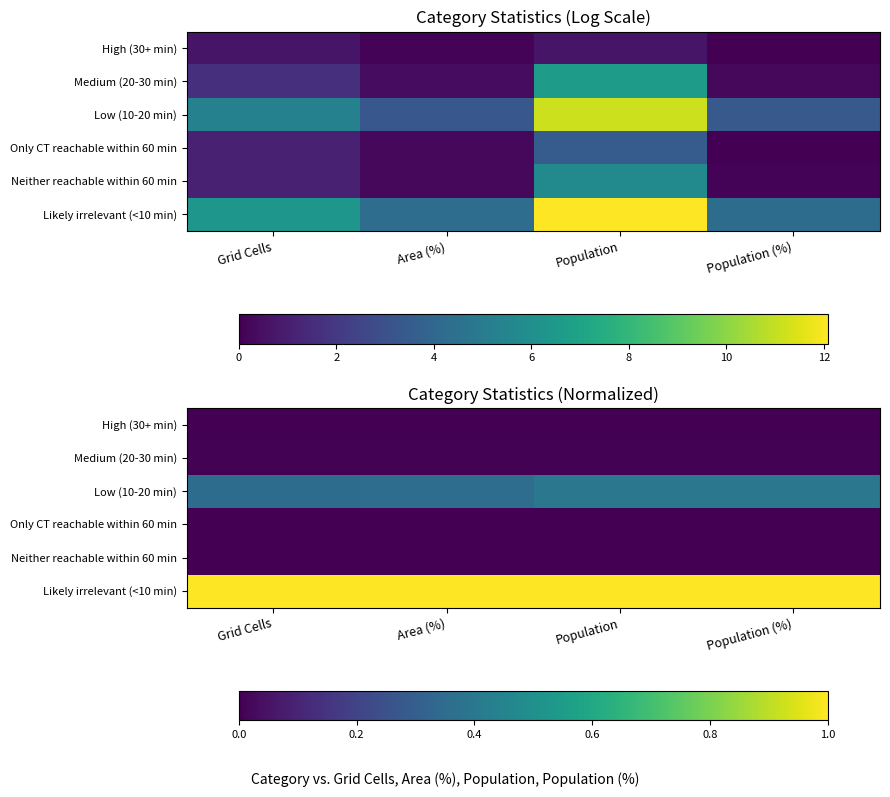

Count the Neither reachable within 60 min values in the range 0 to 1.

4